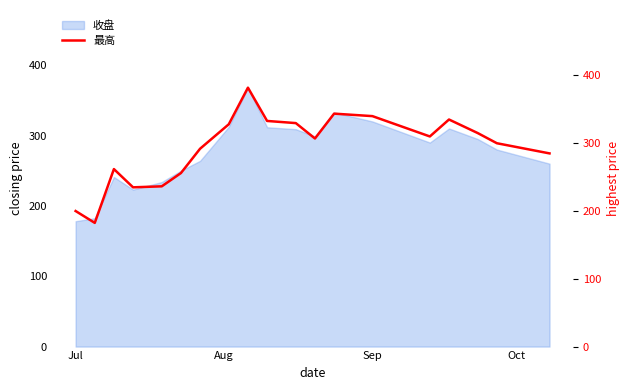

True or false: 收盘 has a value of 428.1 at Sep.

False